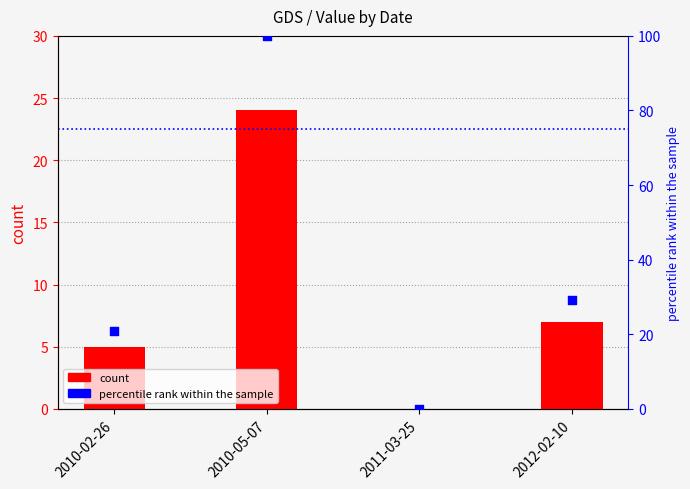

At which category is the sum across all series the highest?

2010-05-07